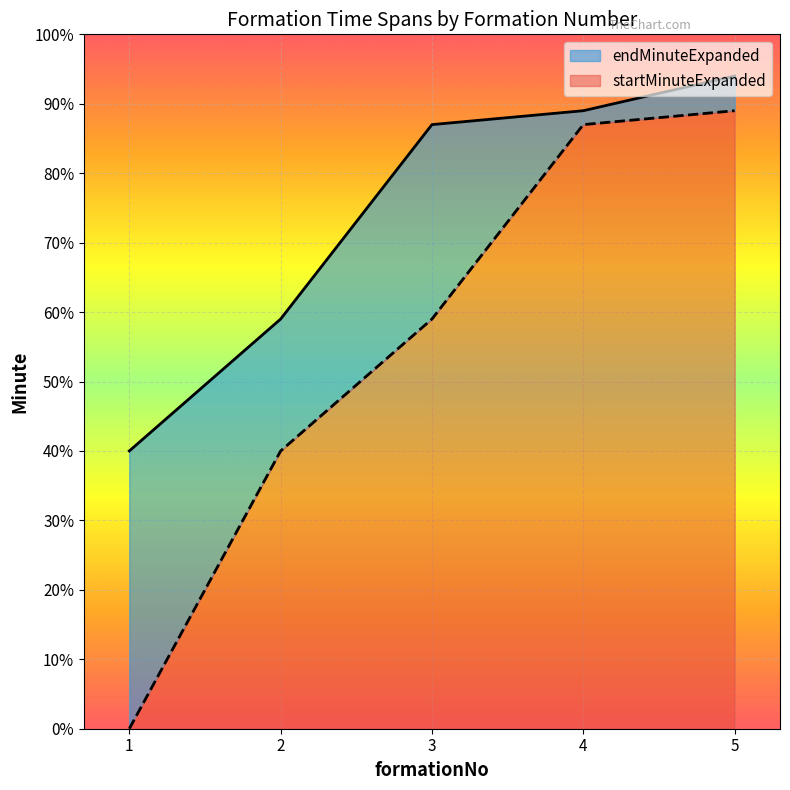

Which series changed the most between 2 and 4?

startMinuteExpanded